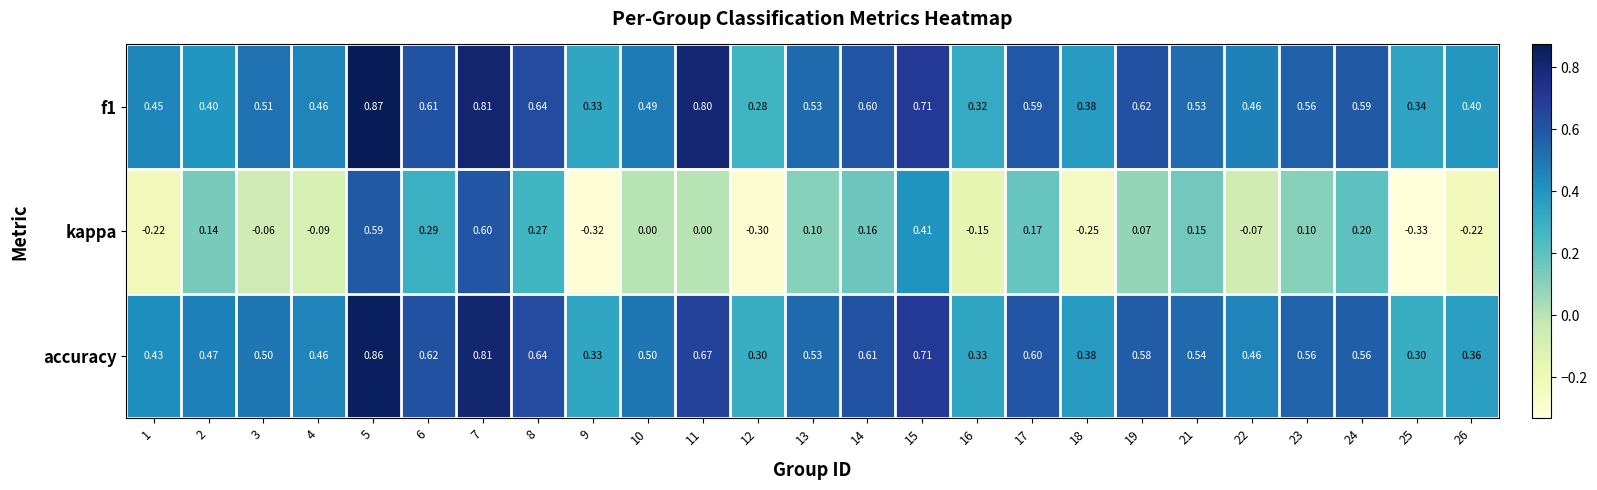

Which series has the widest spread of values?

kappa